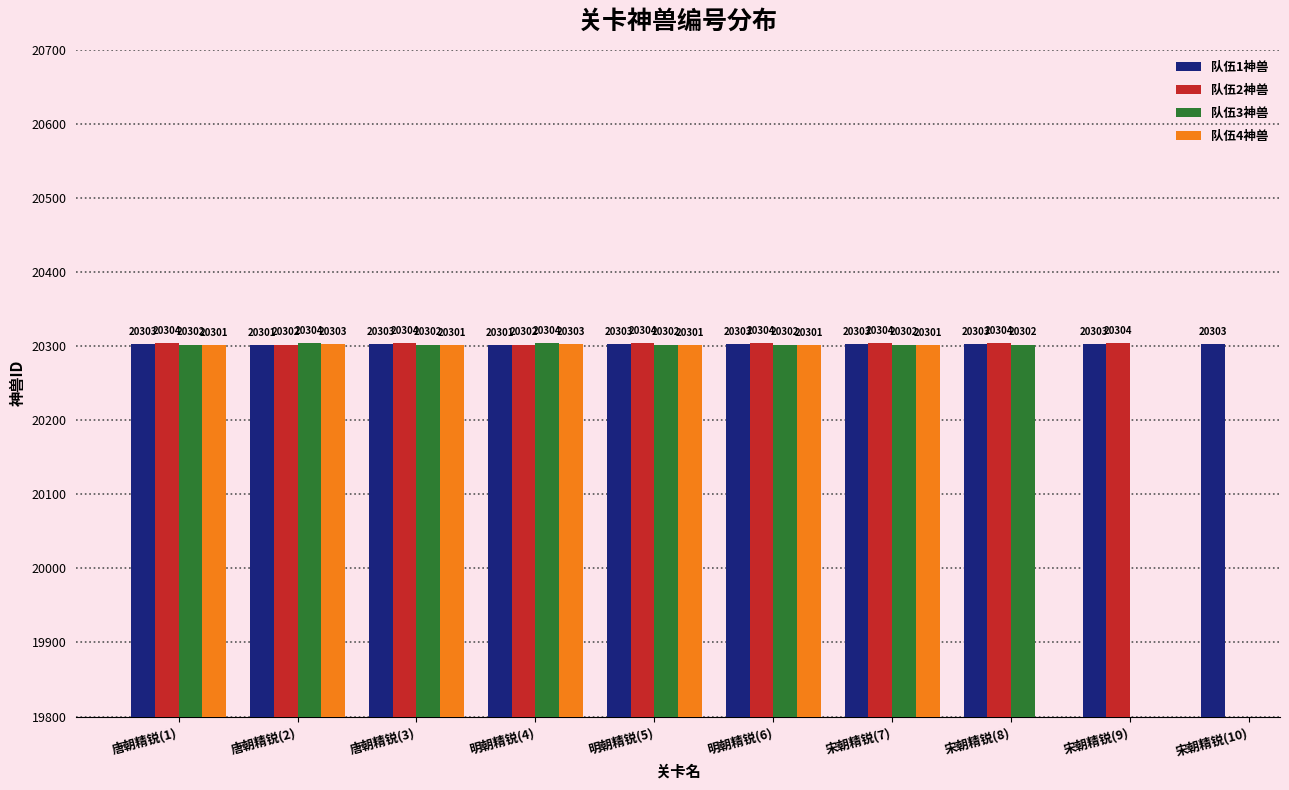

What position from the left is 明朝精锐(4)?

4